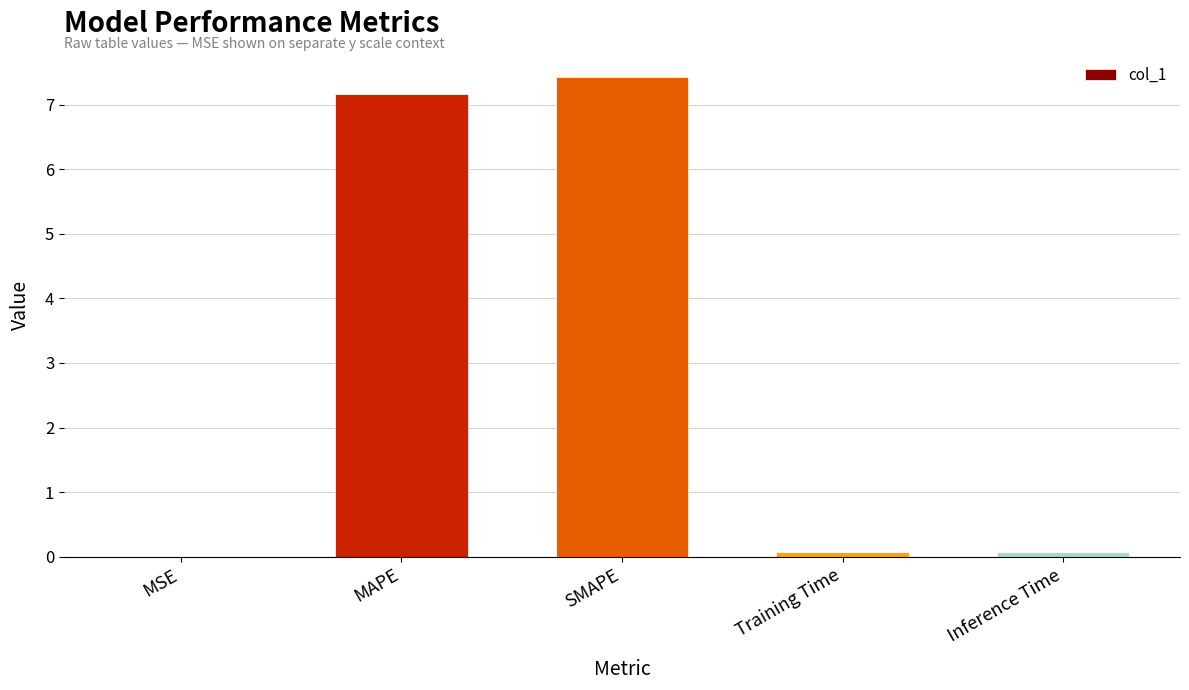

Is it true that the value at MSE is 0.0?

True